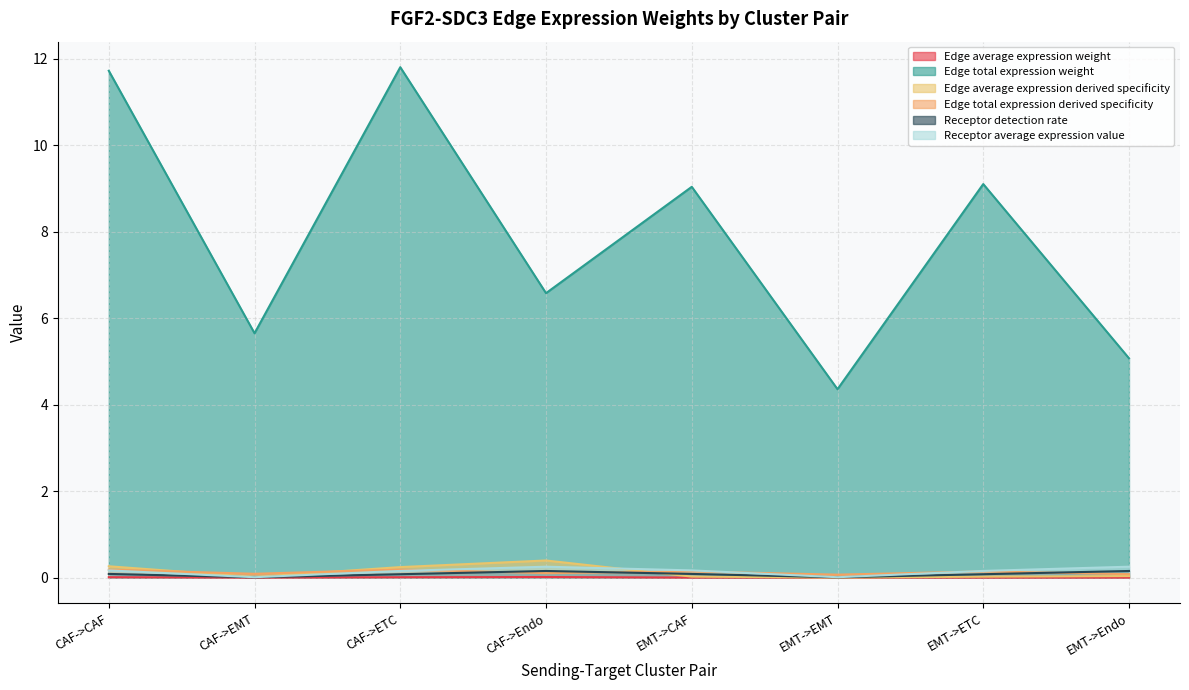

What is the spread (max minus min) of values at CAF->CAF?

11.7